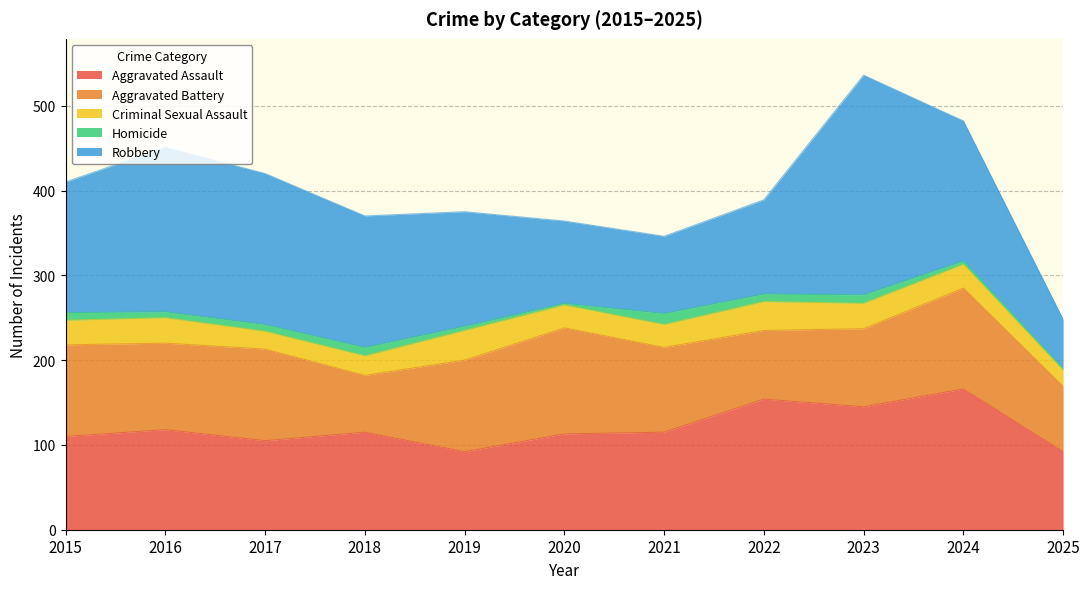

How many intersections are there between Aggravated Assault and Robbery?

3